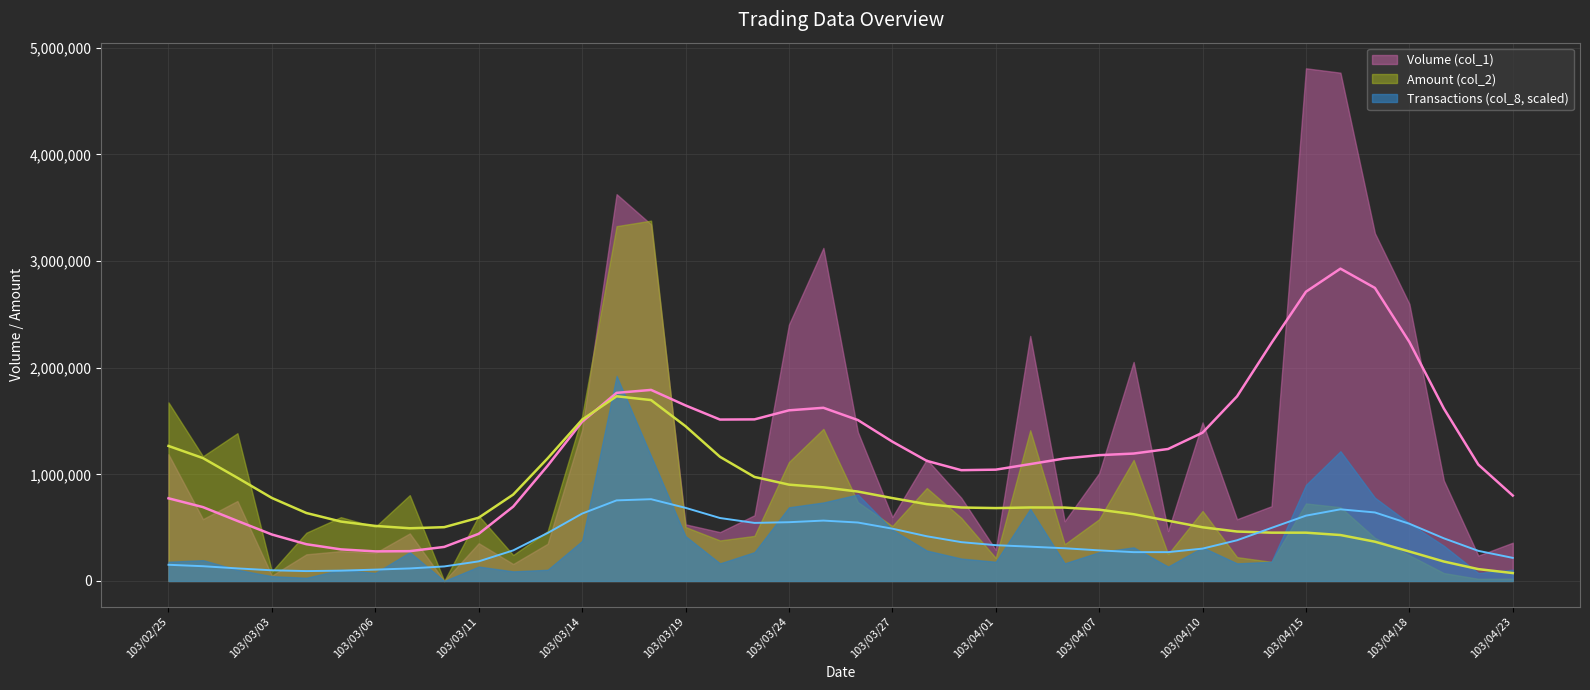

The value of Transactions (col_8) at 103/03/11 is 14. True or false?

False